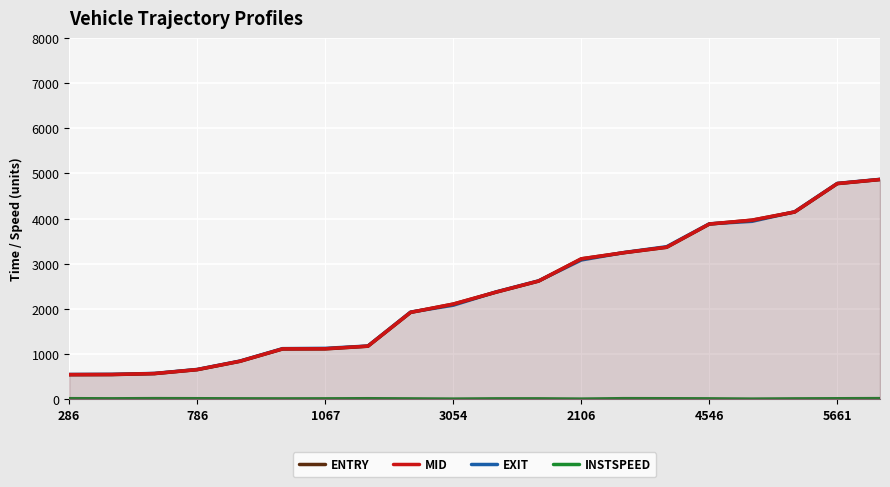

True or false: EXIT and MID intersect in this chart.

True